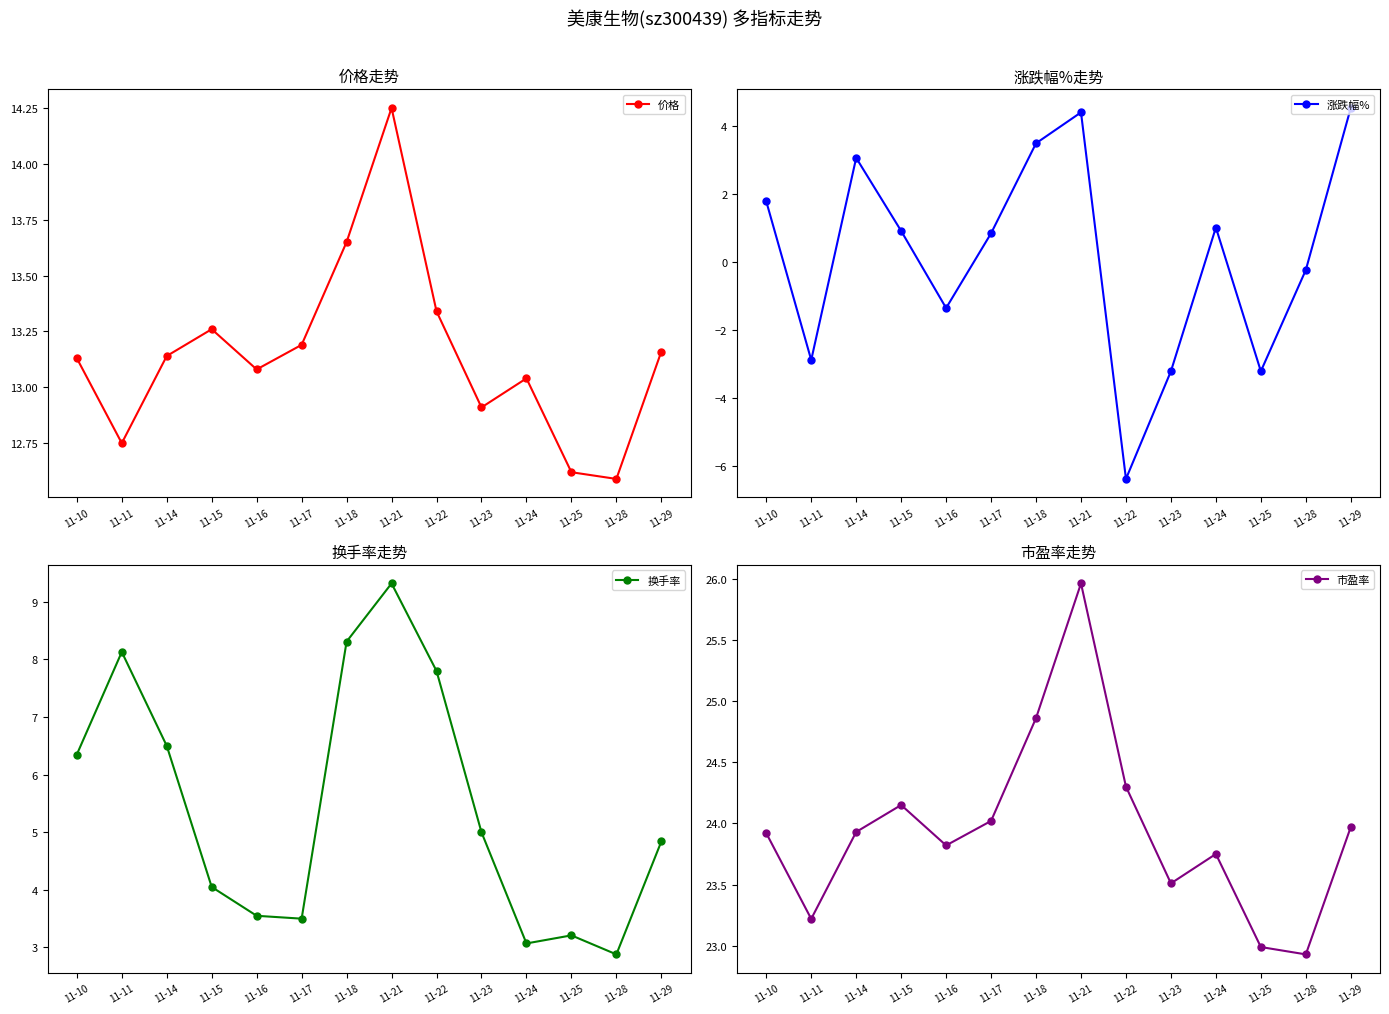

Between 11-10 and 11-14, which series saw the biggest shift?

涨跌幅%